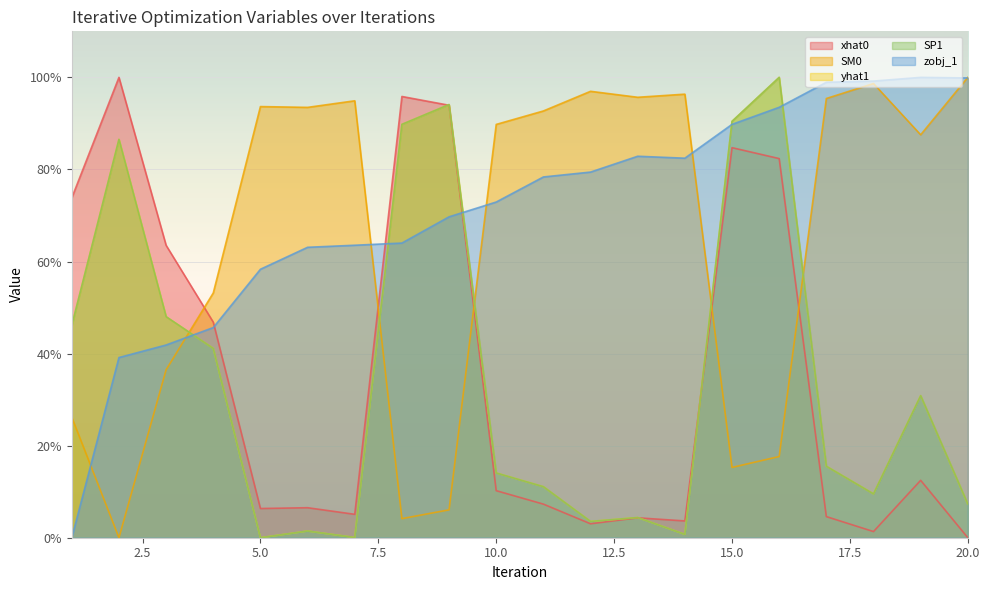

Is the value of yhat1 at 6 greater than the value of zobj_1 at 5?

No